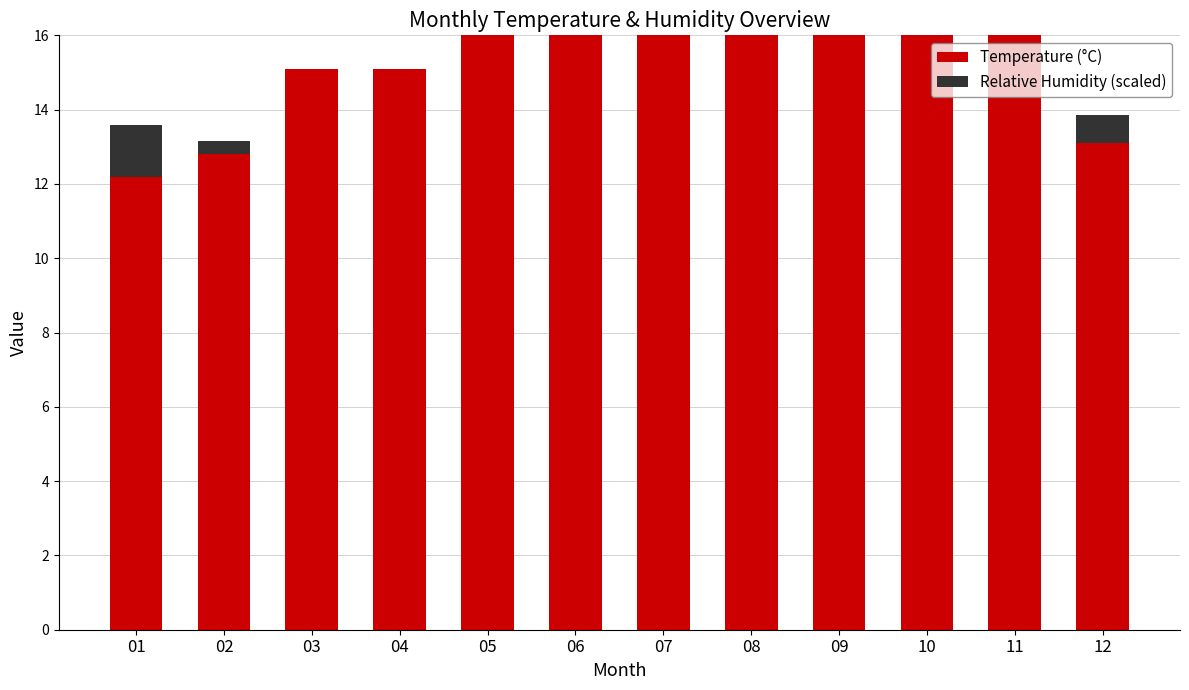

How many data points in Temperature (°C) are above 18?

6